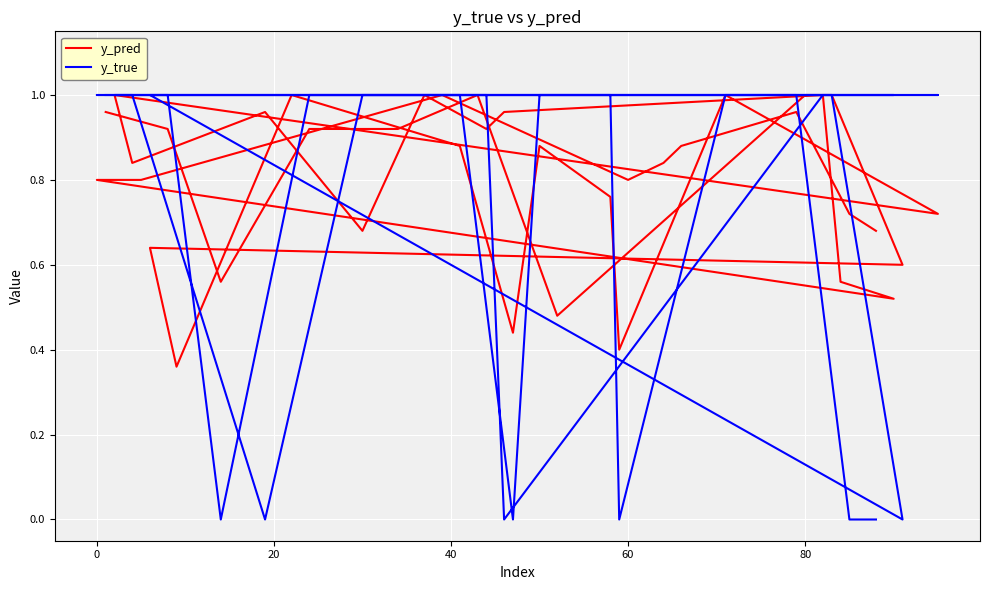

How many data points in y_true are less than 1?

8